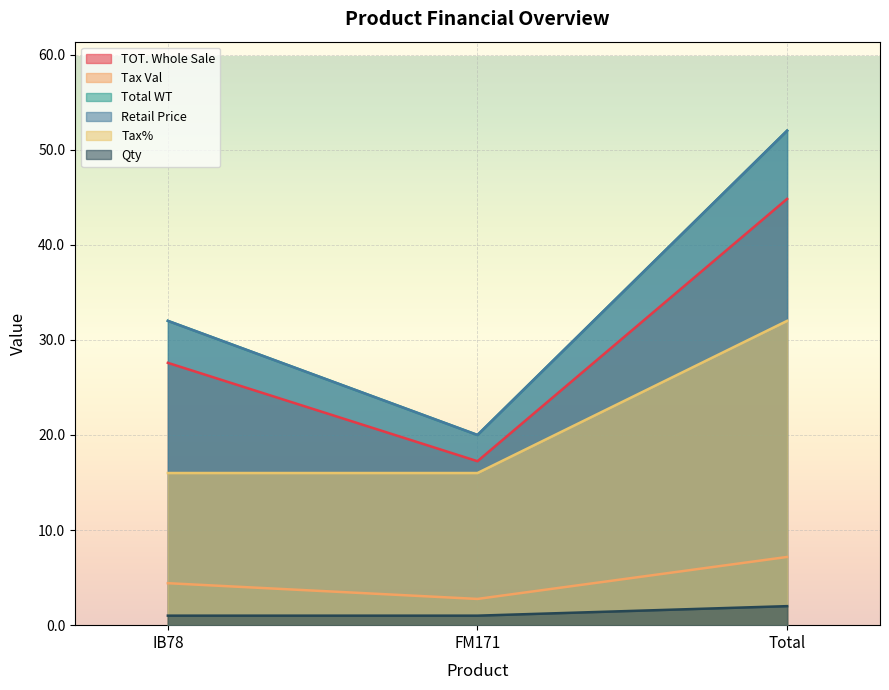

What position from the left is IB78?

1